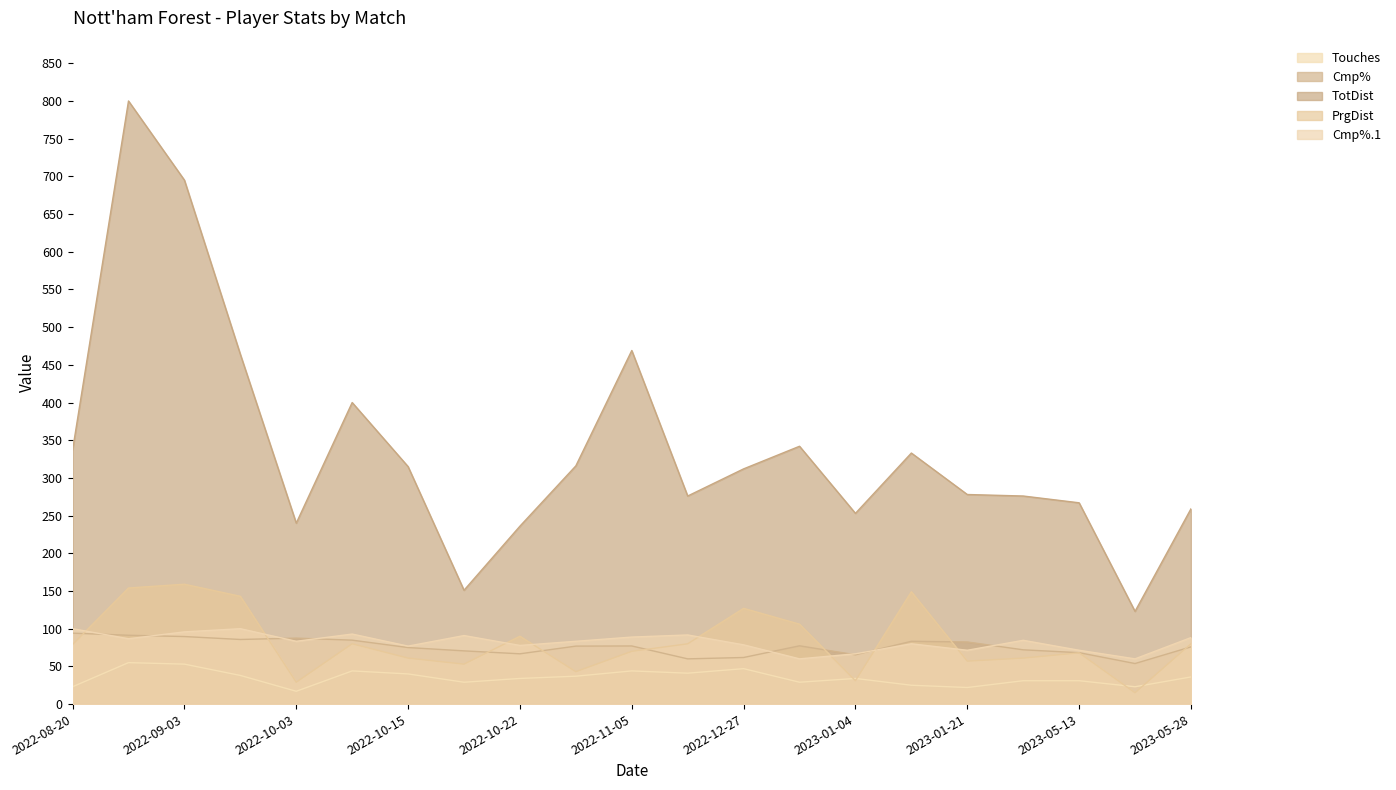

Between which two adjacent categories do PrgDist and Touches first intersect?

2023-01-01 and 2023-01-04